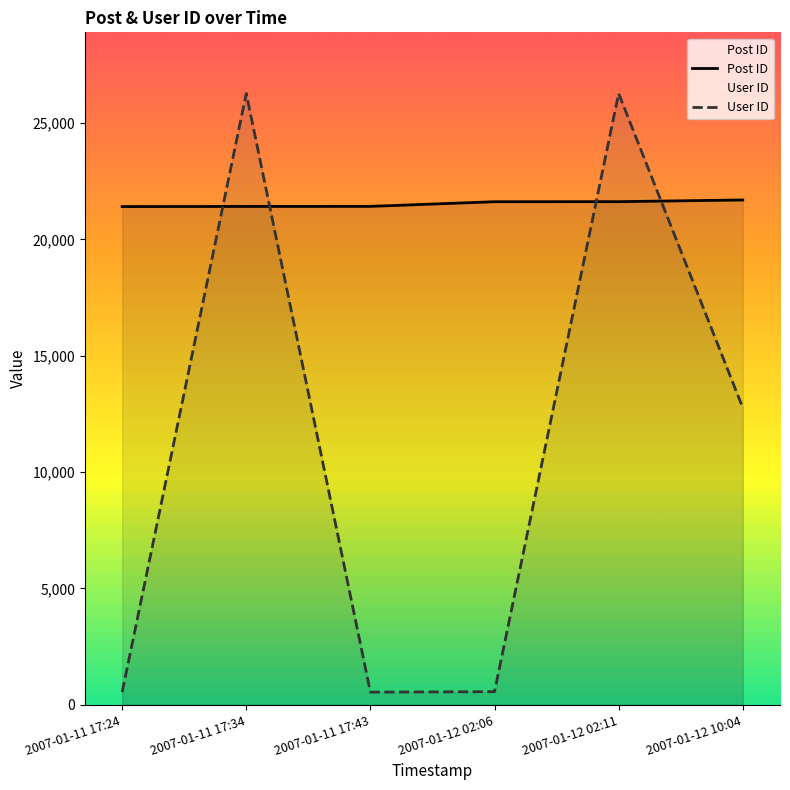

What is the average value of the User ID series?

11162